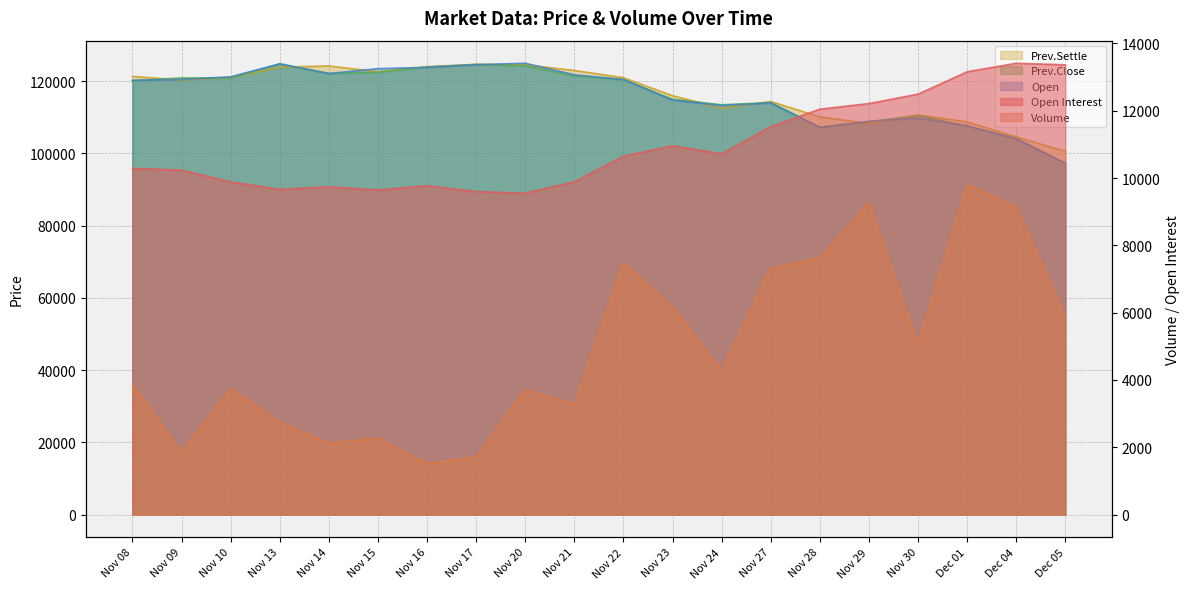

What is the total value across all series at Nov 29?

347463